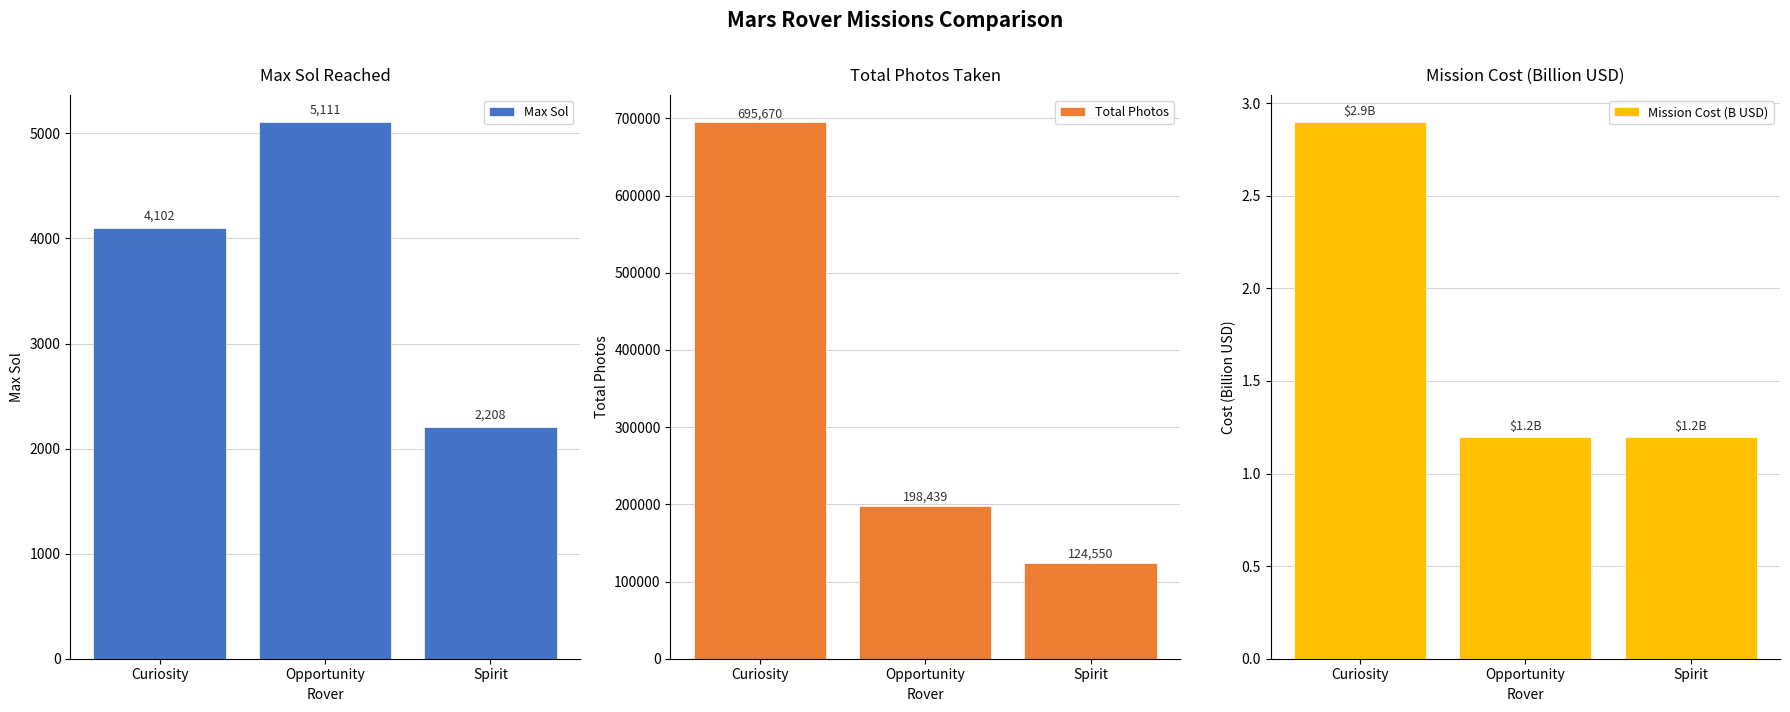

What is the highest value of the Max Sol series?

5111